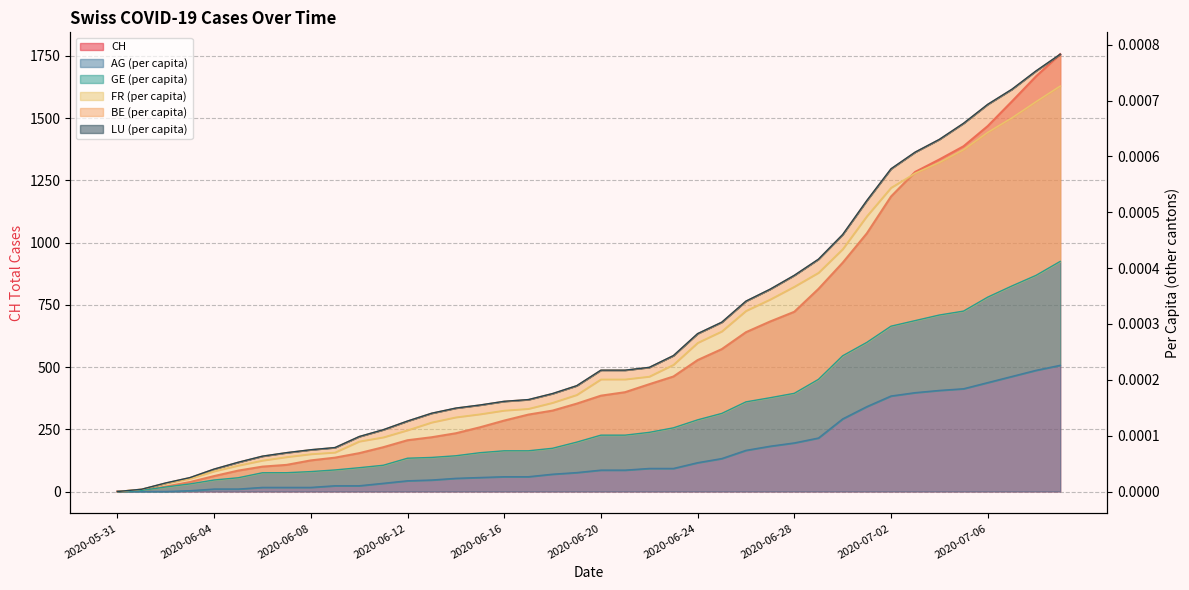

At which label is CH closest to 878?

2020-06-30